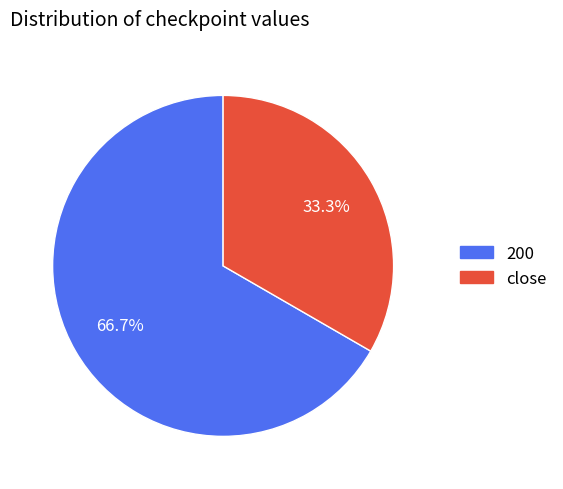

True or false: close accounts for 44% of the total.

False